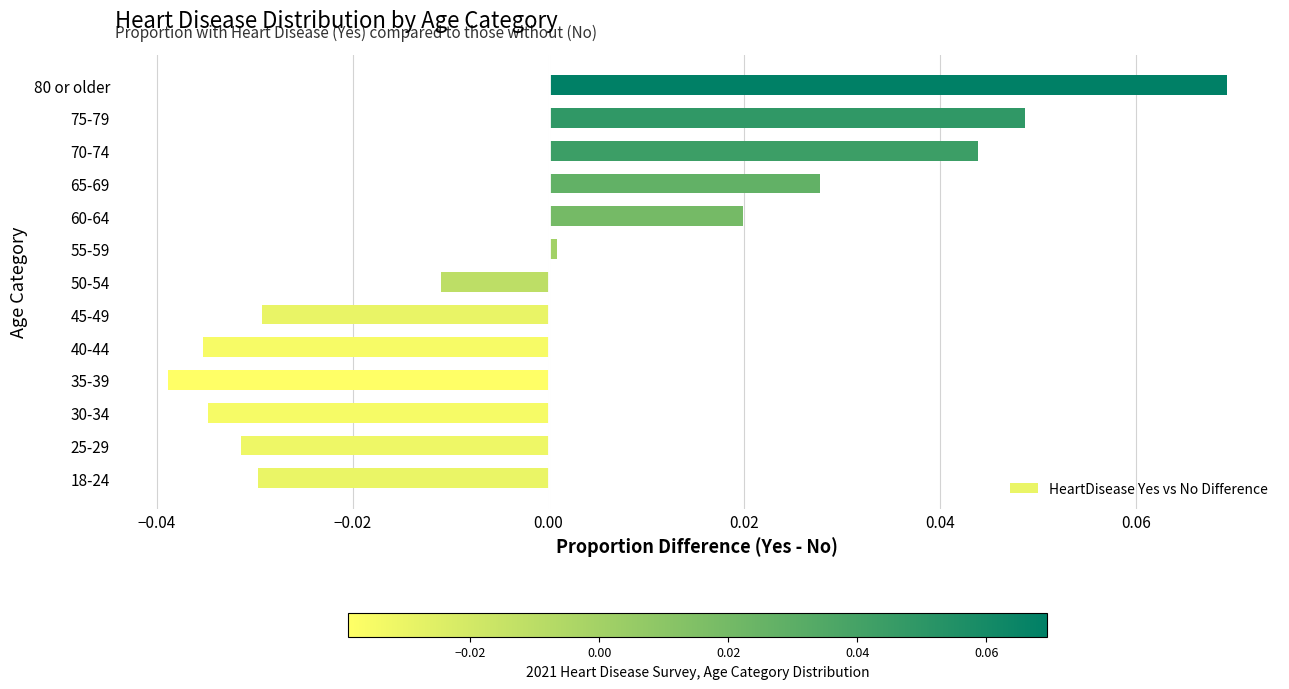

At which category does the chart reach its peak across all series?

80 or older